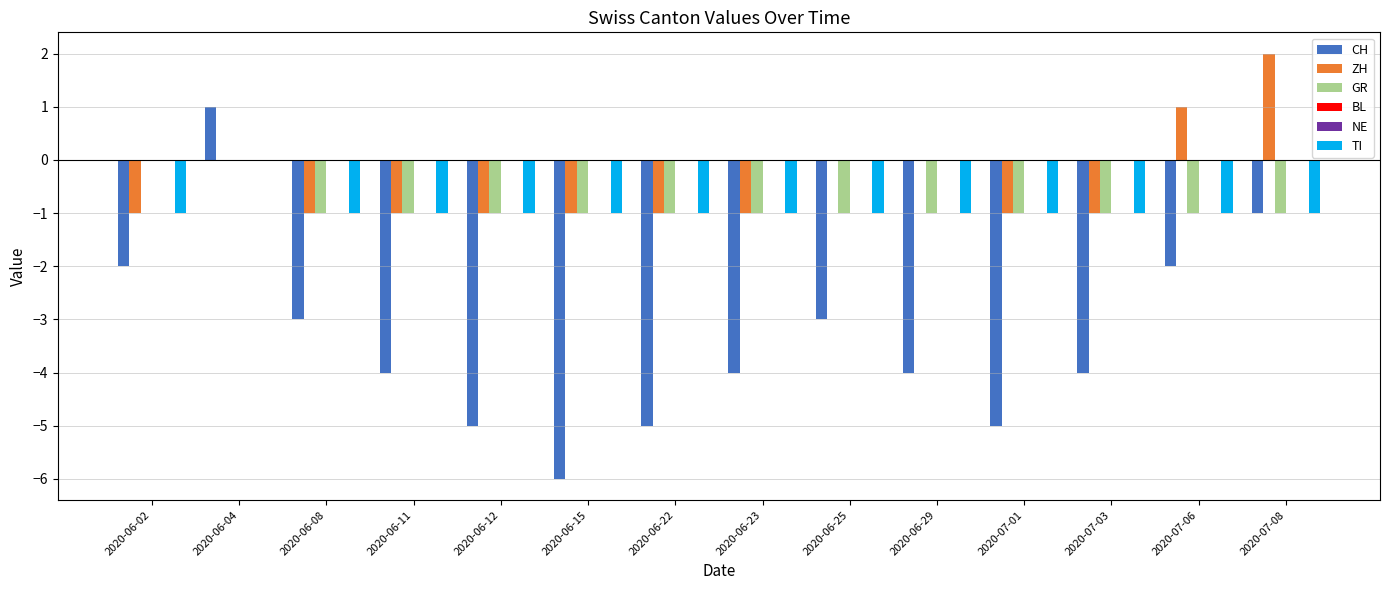

Reading left to right, extract all data points from this chart.

CH: 2020-06-02=-2	2020-06-04=1	2020-06-08=-3	2020-06-11=-4	2020-06-12=-5	2020-06-15=-6	2020-06-22=-5	2020-06-23=-4	2020-06-25=-3	2020-06-29=-4	2020-07-01=-5	2020-07-03=-4	2020-07-06=-2	2020-07-08=-1
ZH: 2020-06-02=-1	2020-06-04=0	2020-06-08=-1	2020-06-11=-1	2020-06-12=-1	2020-06-15=-1	2020-06-22=-1	2020-06-23=-1	2020-06-25=0	2020-06-29=0	2020-07-01=-1	2020-07-03=-1	2020-07-06=1	2020-07-08=2
GR: 2020-06-02=0	2020-06-04=0	2020-06-08=-1	2020-06-11=-1	2020-06-12=-1	2020-06-15=-1	2020-06-22=-1	2020-06-23=-1	2020-06-25=-1	2020-06-29=-1	2020-07-01=-1	2020-07-03=-1	2020-07-06=-1	2020-07-08=-1
BL: 2020-06-02=0	2020-06-04=0	2020-06-08=0	2020-06-11=0	2020-06-12=0	2020-06-15=0	2020-06-22=0	2020-06-23=0	2020-06-25=0	2020-06-29=0	2020-07-01=0	2020-07-03=0	2020-07-06=0	2020-07-08=0
NE: 2020-06-02=0	2020-06-04=0	2020-06-08=0	2020-06-11=0	2020-06-12=0	2020-06-15=0	2020-06-22=0	2020-06-23=0	2020-06-25=0	2020-06-29=0	2020-07-01=0	2020-07-03=0	2020-07-06=0	2020-07-08=0
TI: 2020-06-02=-1	2020-06-04=0	2020-06-08=-1	2020-06-11=-1	2020-06-12=-1	2020-06-15=-1	2020-06-22=-1	2020-06-23=-1	2020-06-25=-1	2020-06-29=-1	2020-07-01=-1	2020-07-03=-1	2020-07-06=-1	2020-07-08=-1